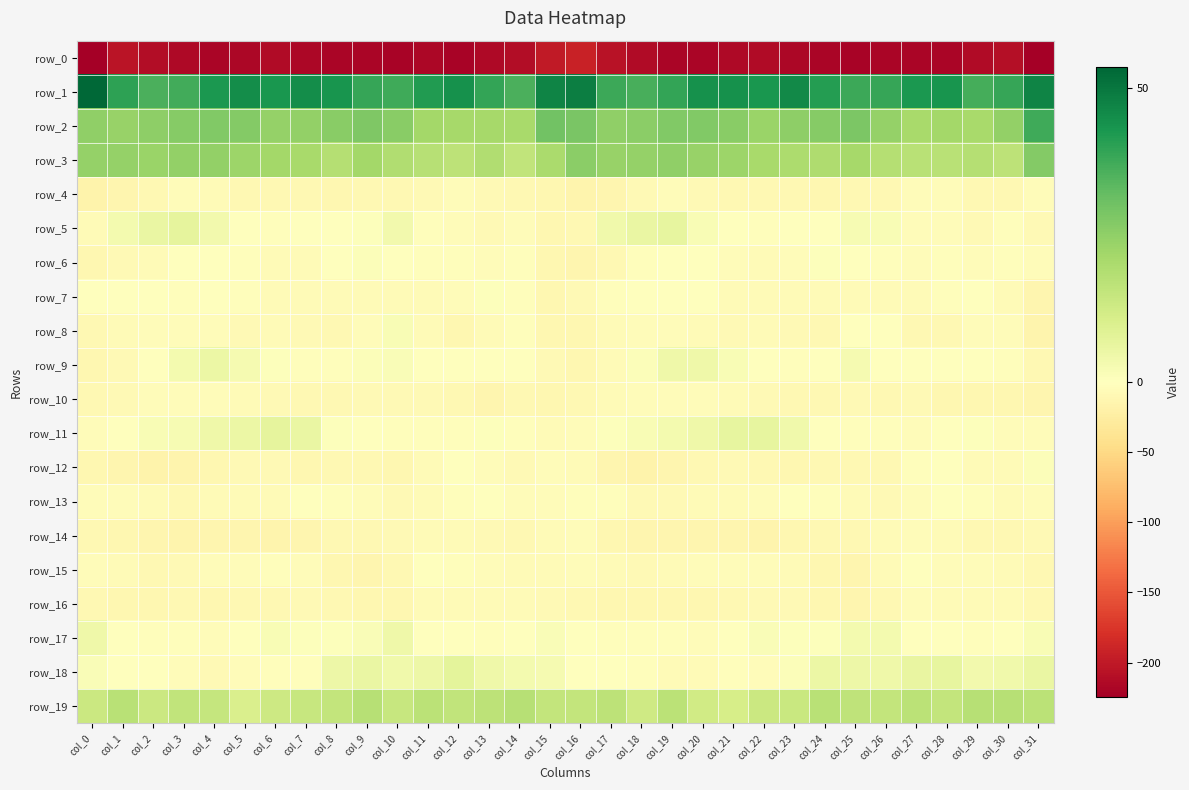

True or false: row_0 has a value of -224.6 at col_0.

True